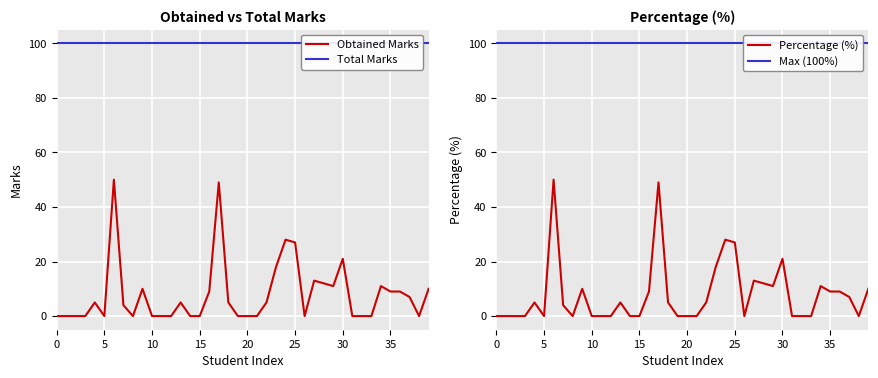

Is it true that Obtained Marks equals 9 at 35?

True